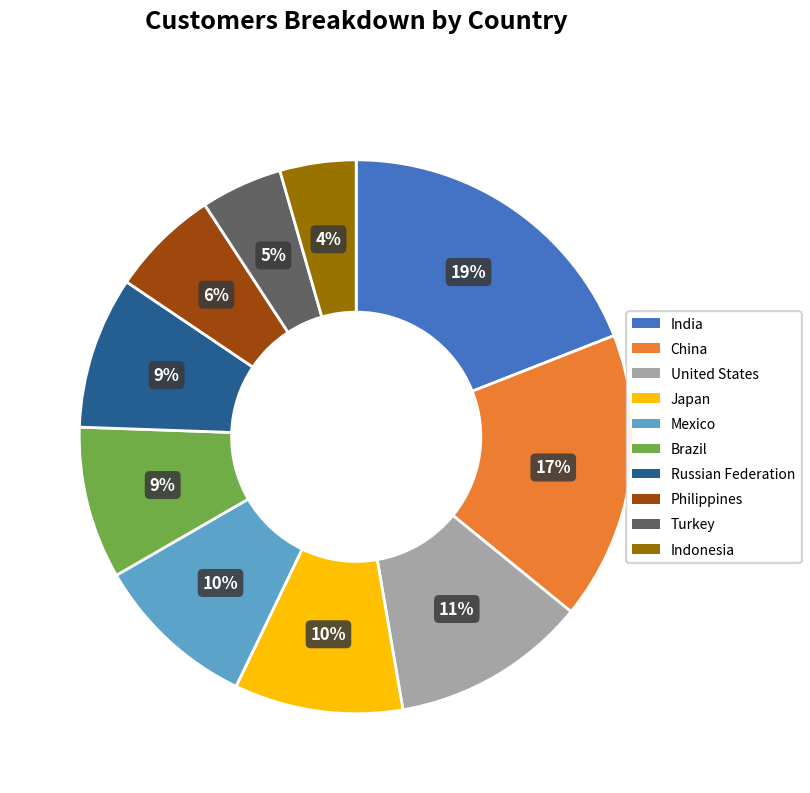

Is there any slice that represents more than half of the pie?

No